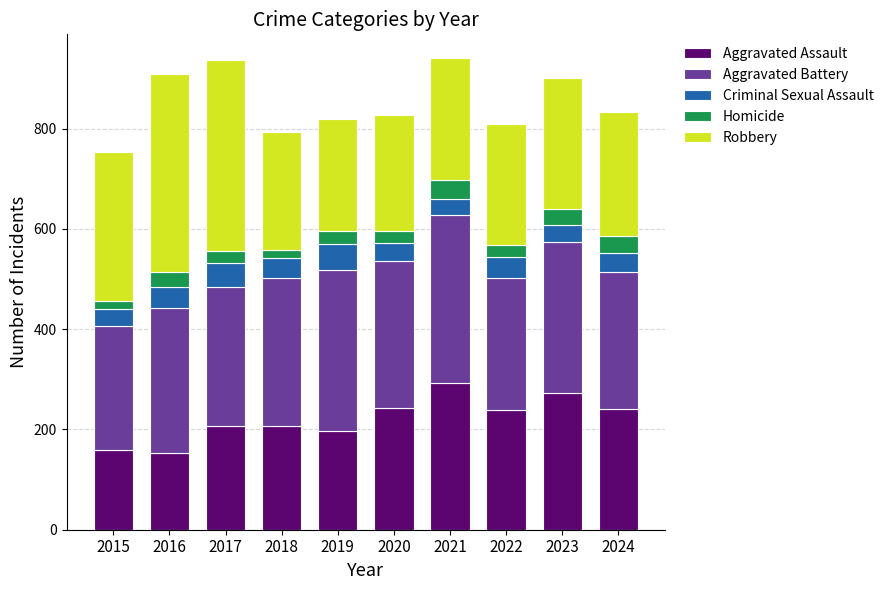

What is the lowest value of the Aggravated Assault series?

154